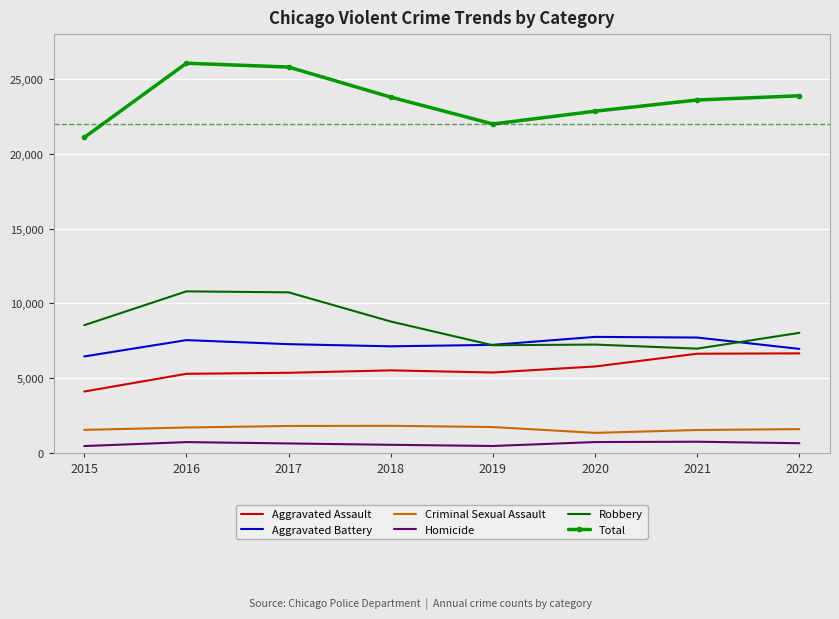

Is the value of Homicide at 2020 greater than the value of Aggravated Assault at 2018?

No